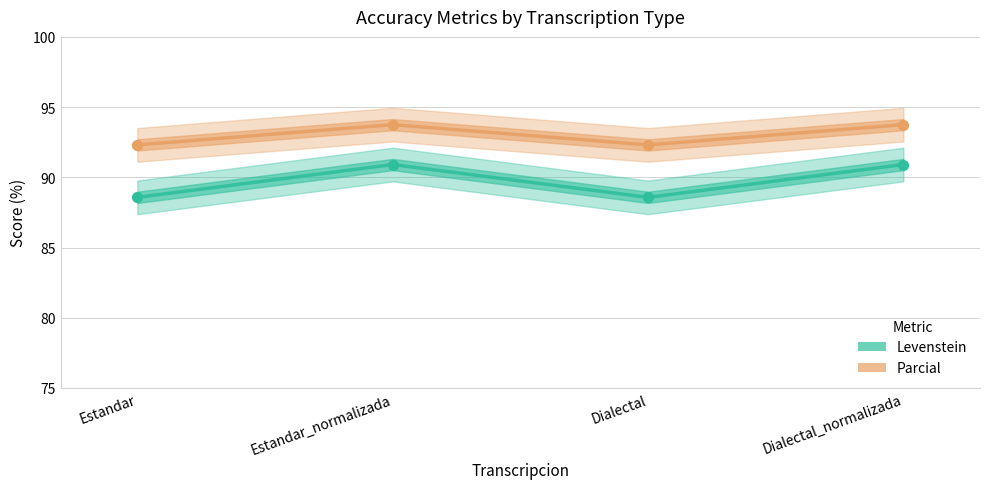

What is the total value across all series at Estandar?

180.9